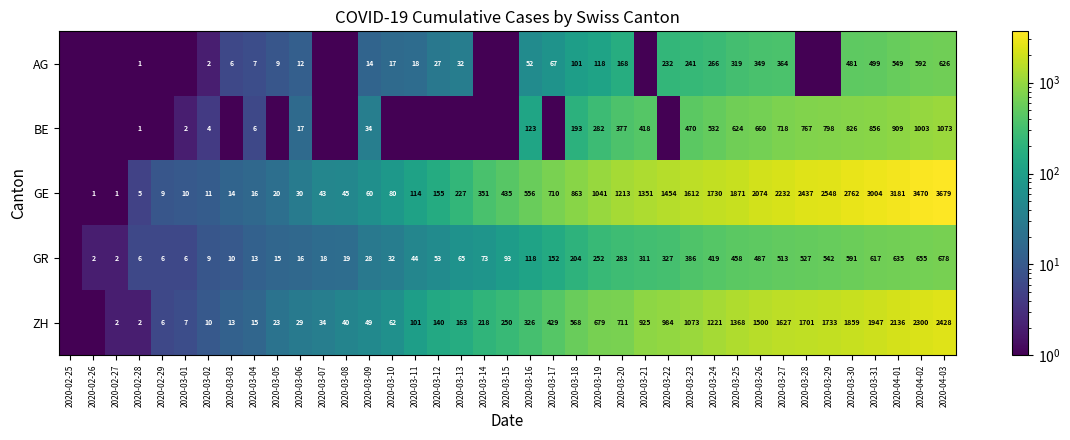

The value of GR at 2020-03-24 is 215.9. True or false?

False